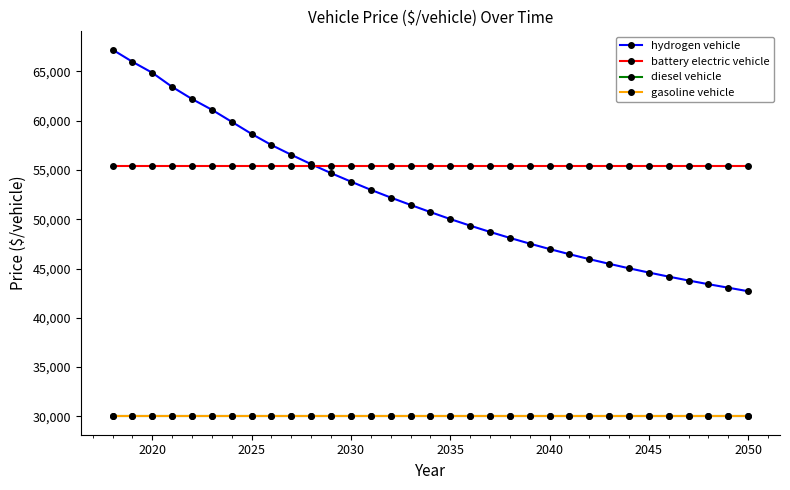

Is this an area chart (filled region under the line)?

No